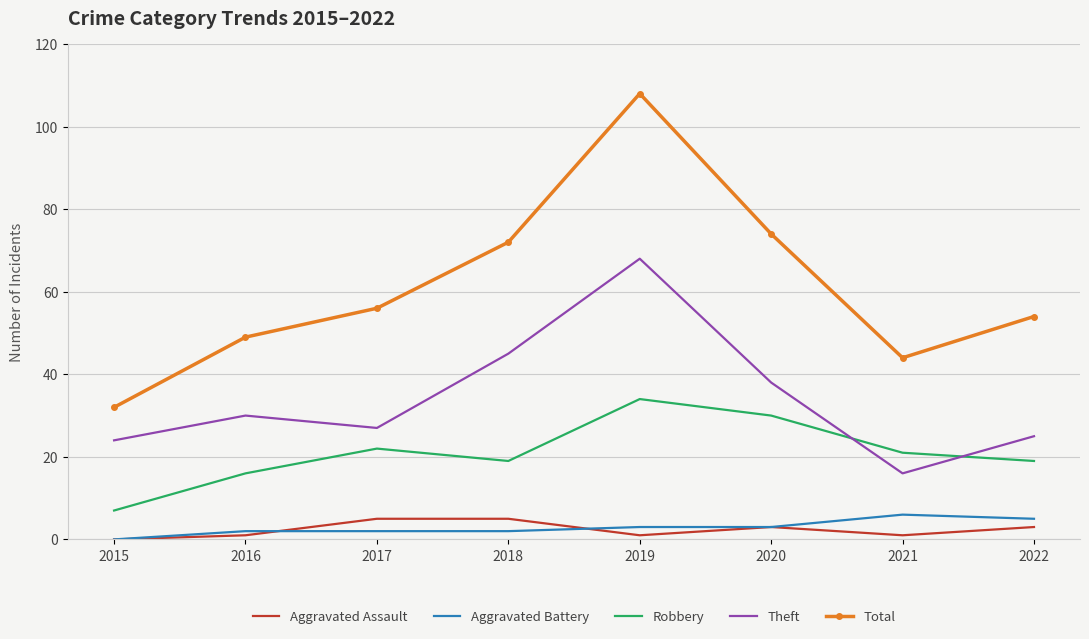

Rank the categories by Total value from highest to lowest.

2019, 2020, 2018, 2017, 2022, 2016, 2021, 2015